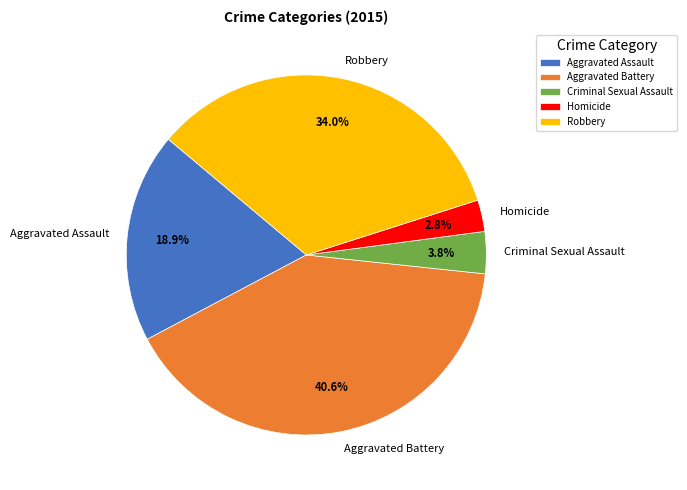

How many slices are in this pie chart?

5